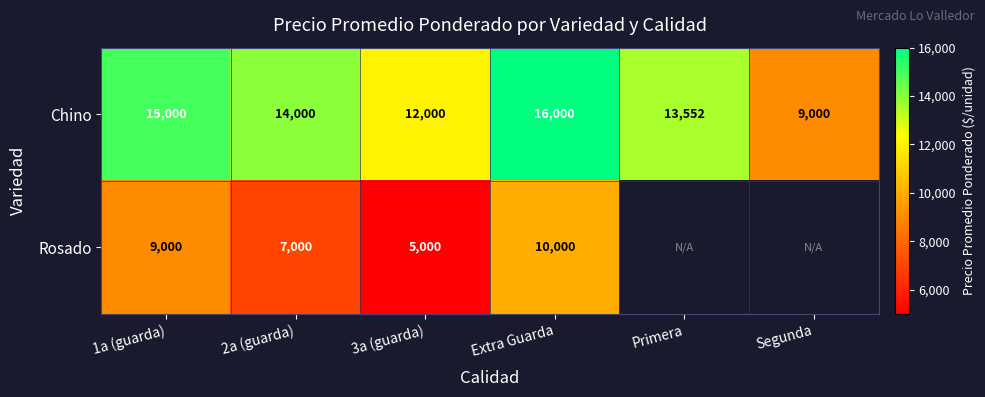

Rank the categories by Chino value from lowest to highest.

Segunda, 3a (guarda), Primera, 2a (guarda), 1a (guarda), Extra Guarda